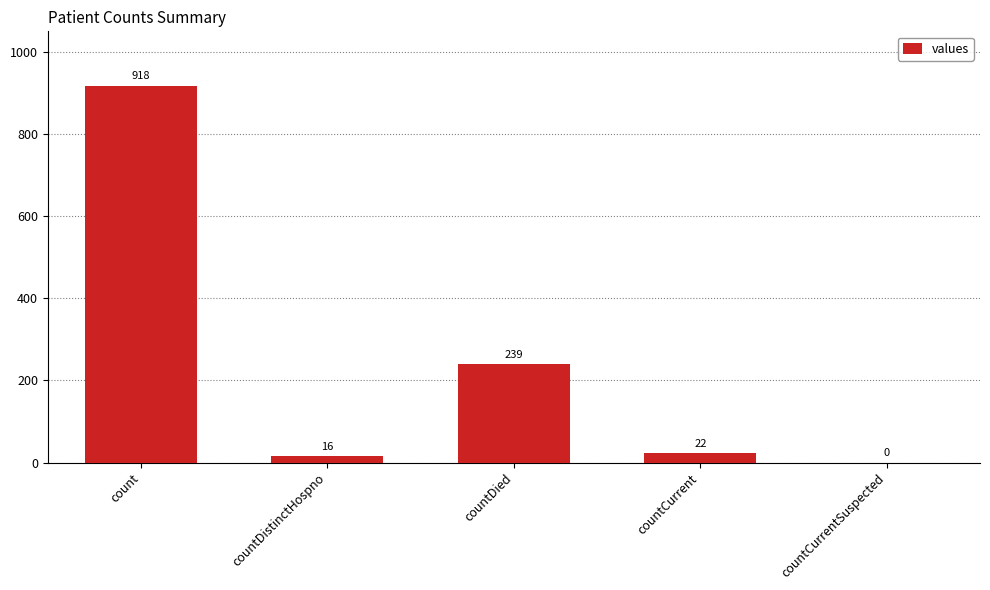

The chart shows a value of 85 at countDied. True or false?

False